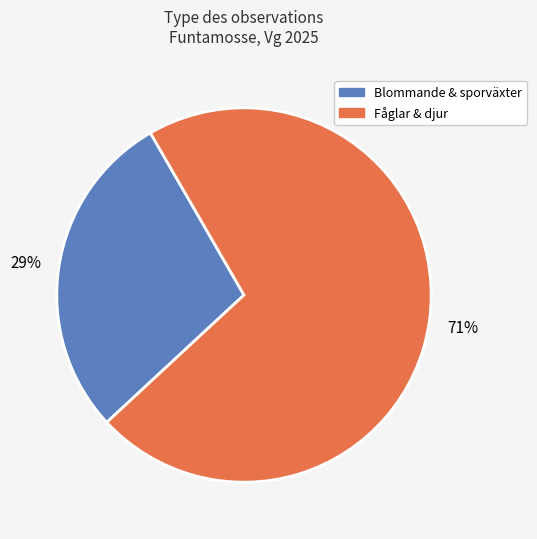

To the nearest percent, what is the average slice percentage?

50%